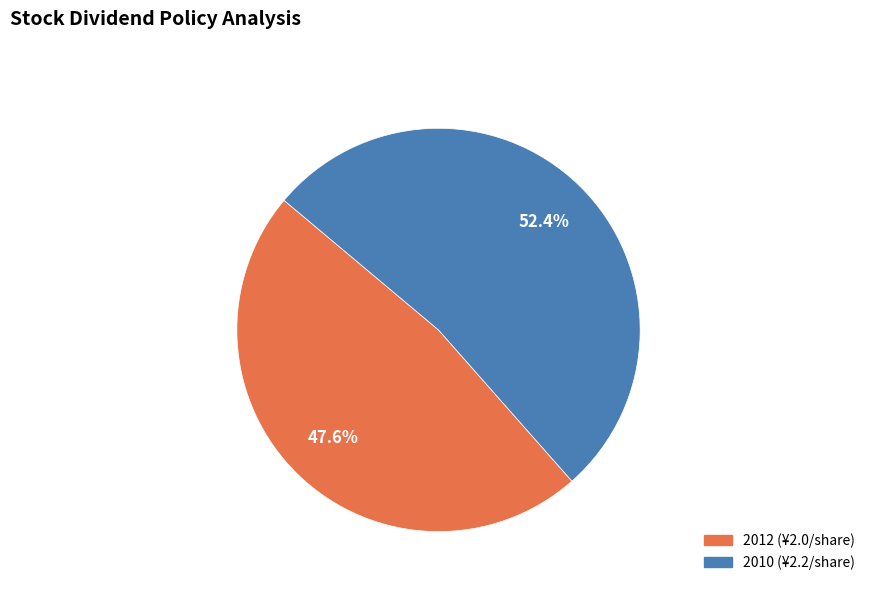

To the nearest percent, what is the difference between the largest and smallest slice percentages?

5%